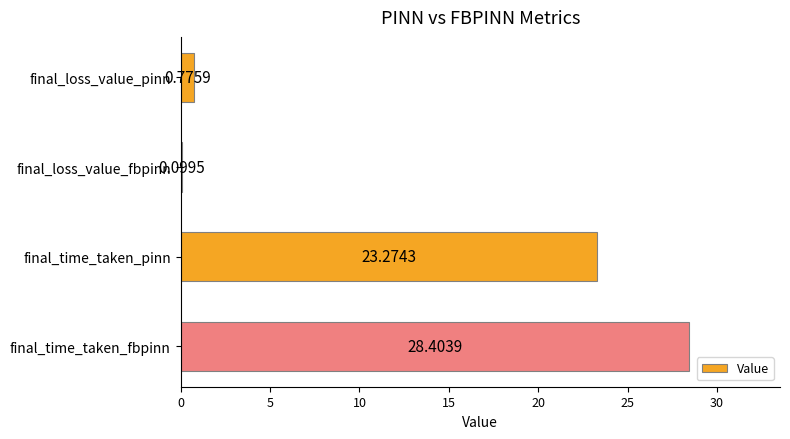

What is the change in value from final_time_taken_pinn to final_time_taken_fbpinn?

+5.1